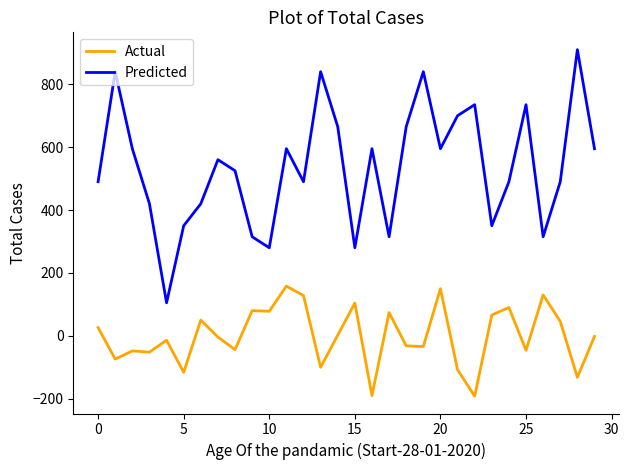

What is the difference between the maximum and minimum values in the Predicted series?

805